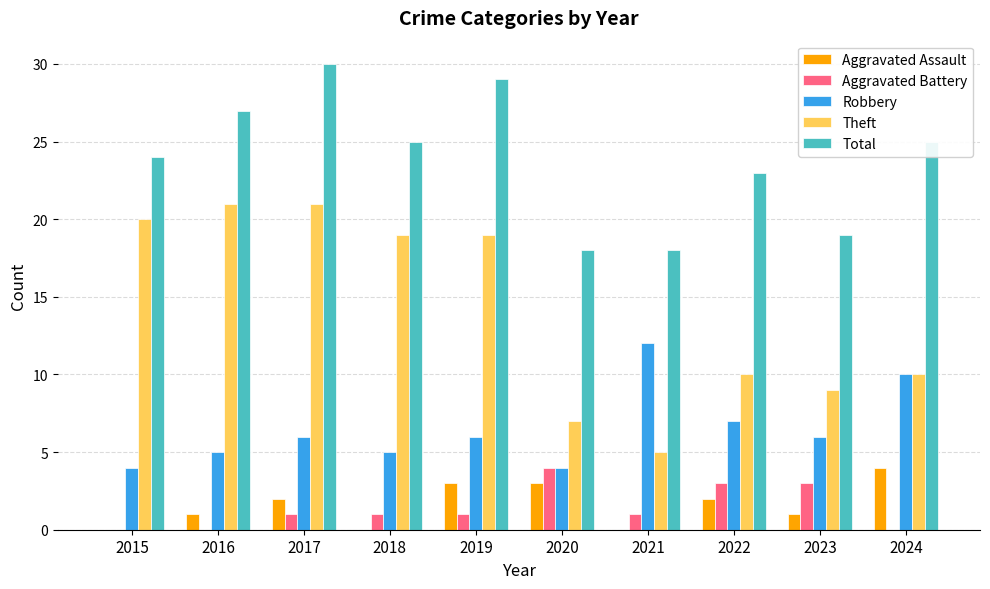

Reading left to right, what are all the values shown in this chart?

Aggravated Assault: 0	1	2	0	3	3	0	2	1	4
Aggravated Battery: 0	0	1	1	1	4	1	3	3	0
Robbery: 4	5	6	5	6	4	12	7	6	10
Theft: 20	21	21	19	19	7	5	10	9	10
Total: 24	27	30	25	29	18	18	23	19	25